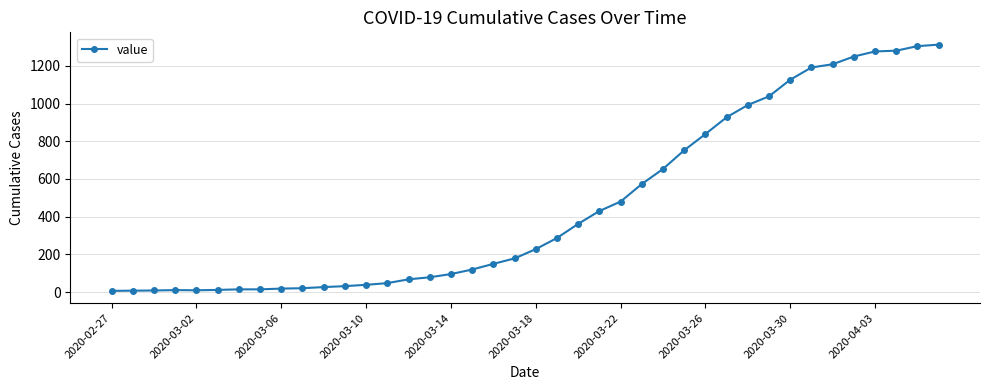

What is the difference between the maximum and minimum values?

1305